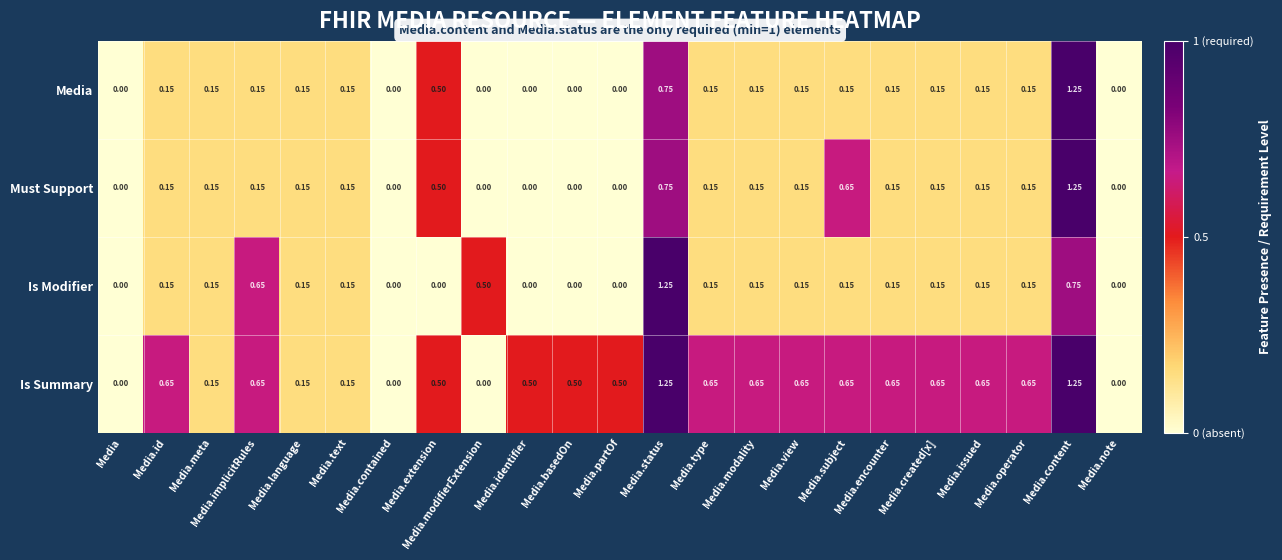

What is the total value across all series at Media.content?

4.5